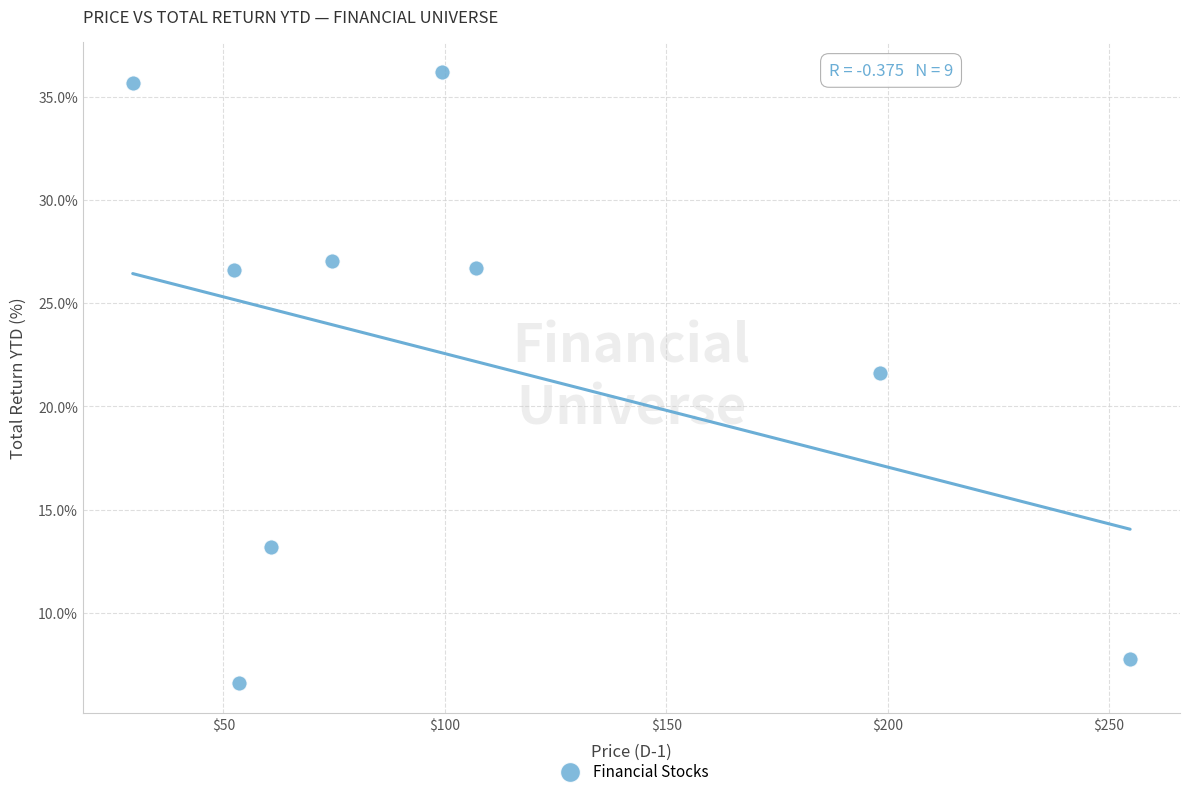

What Y value in the scatter plot is closest to 21?

21.6